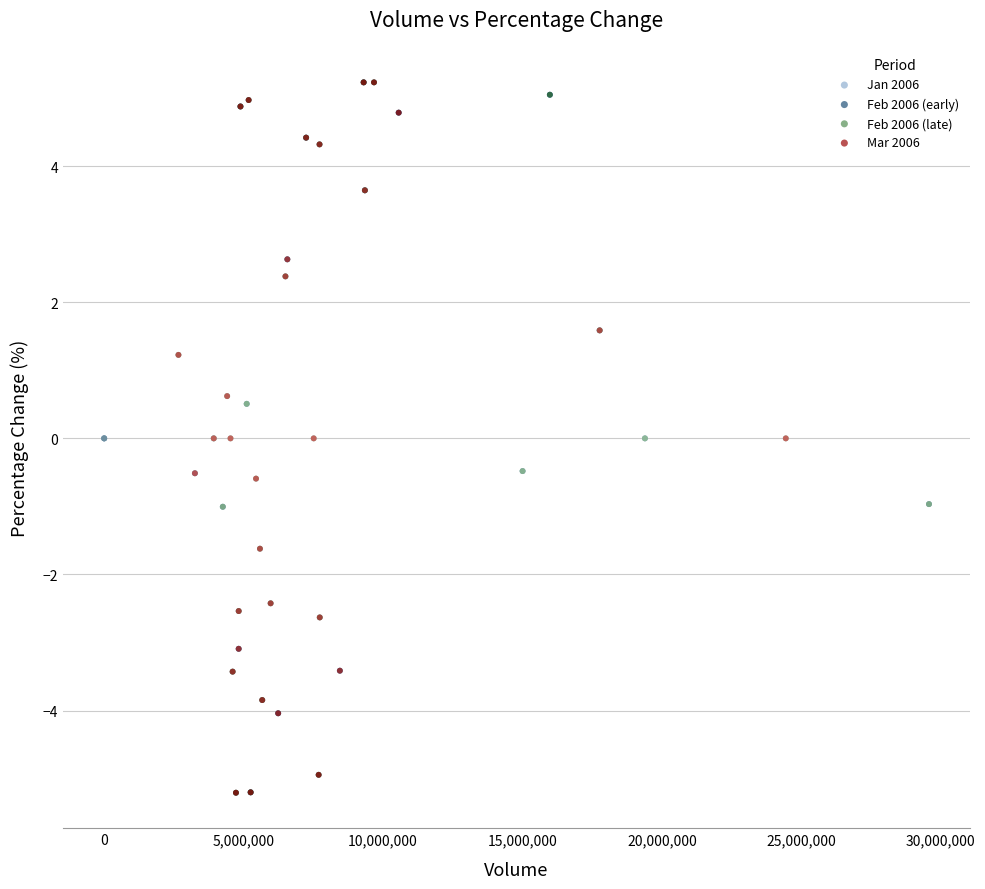

What are all the series names shown in the legend?

Jan 2006, Feb 2006 (early), Feb 2006 (late), Mar 2006